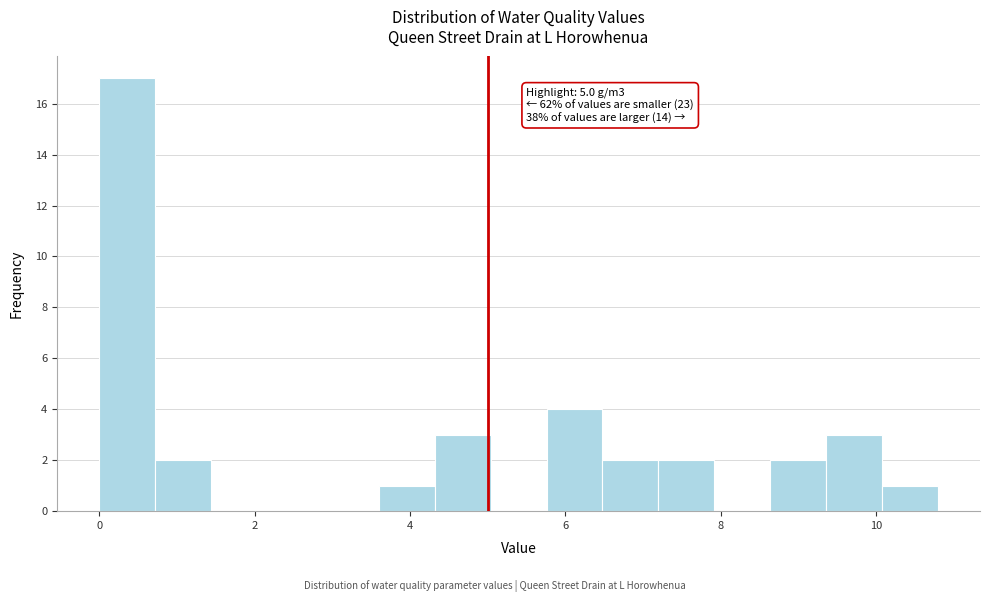

Read against the x-axis, roughly where is the centre of the tallest bar?

0.4